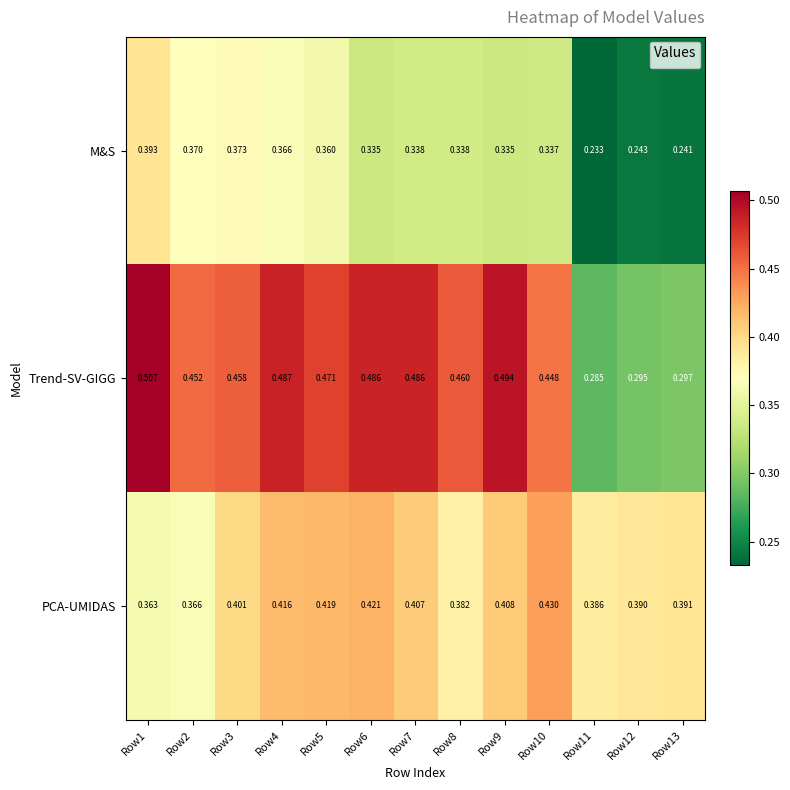

Count the number of categories in the chart.

13